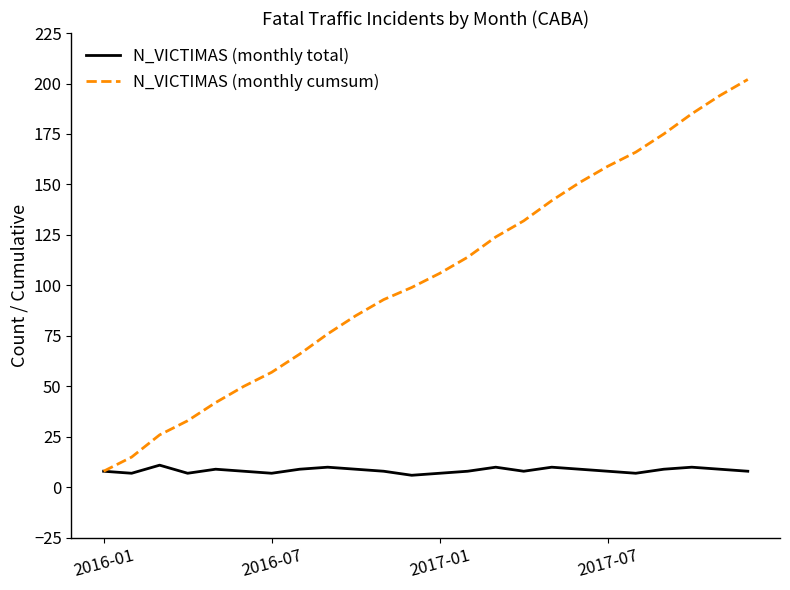

Which series has the largest range (max minus min)?

N_VICTIMAS (monthly cumsum)